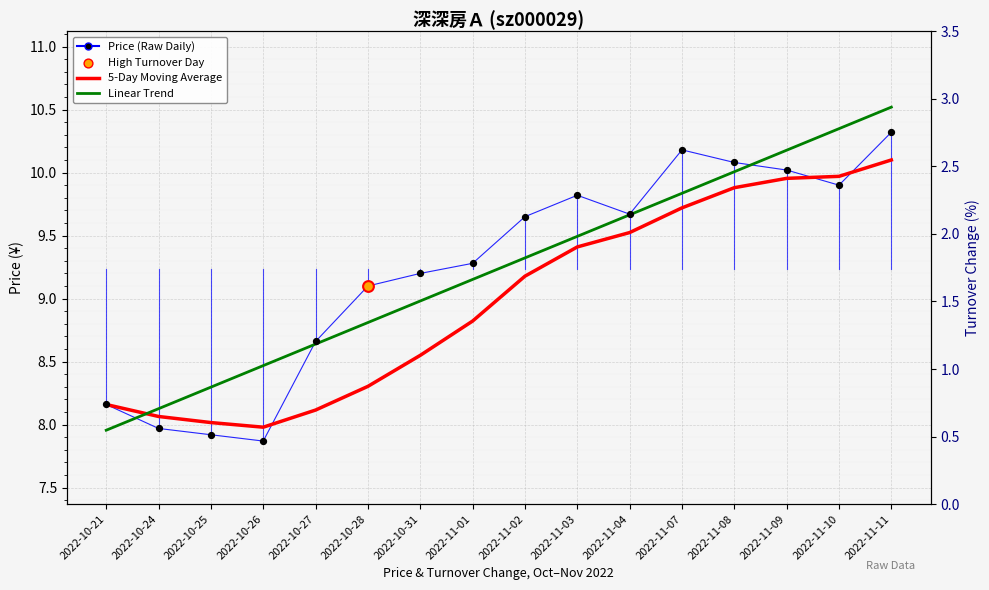

At which category is the sum across all series the highest?

2022-11-11